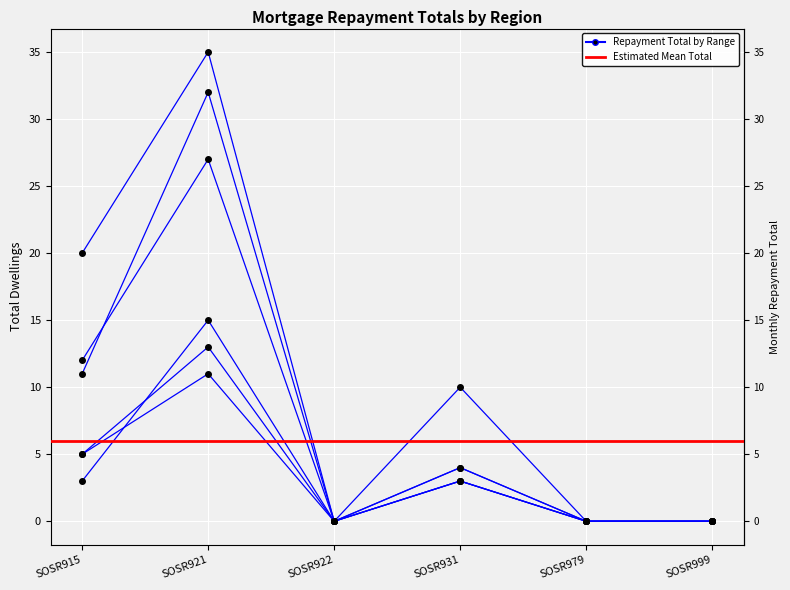

True or false: M_1000_1399_Tot and M_1800_2399_Tot intersect in this chart.

False